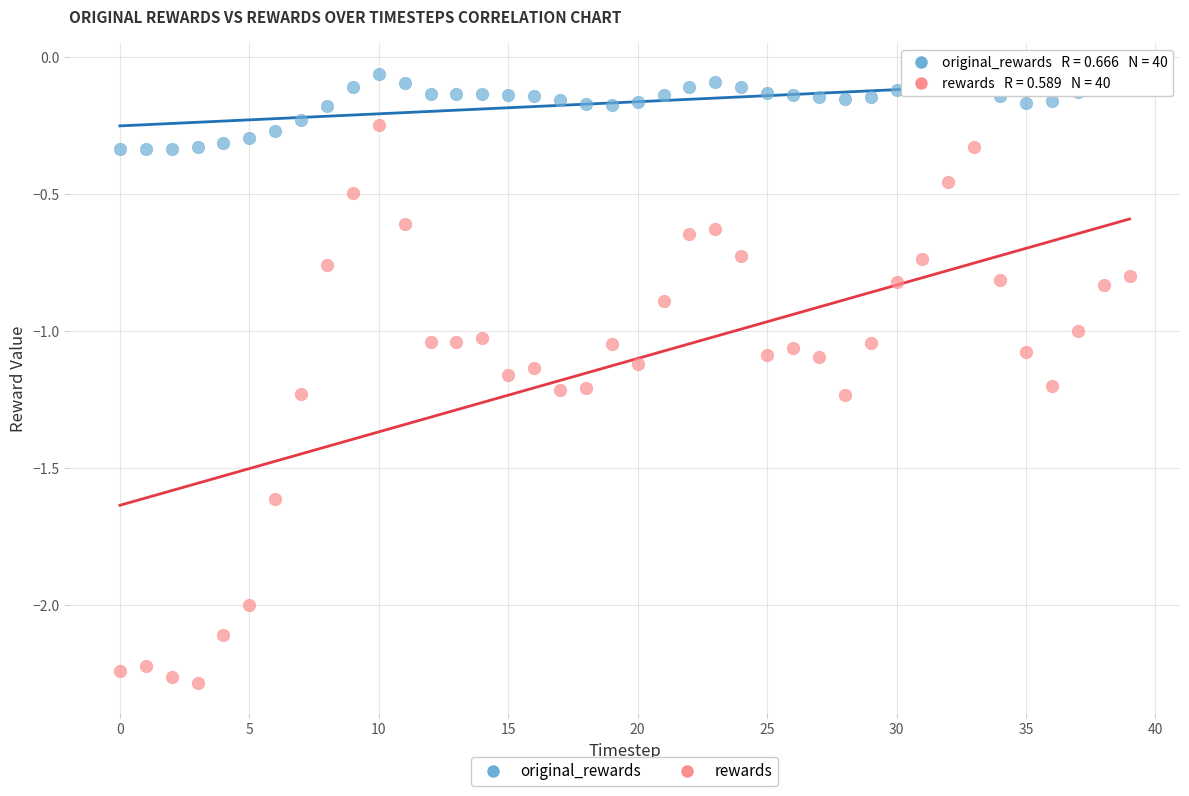

Which series contains the highest Y value?

original_rewards